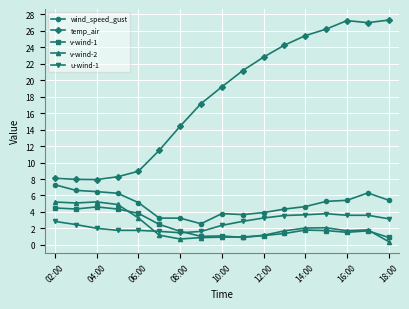

True or false: v-wind-1 has more than 0 interior local peaks.

True